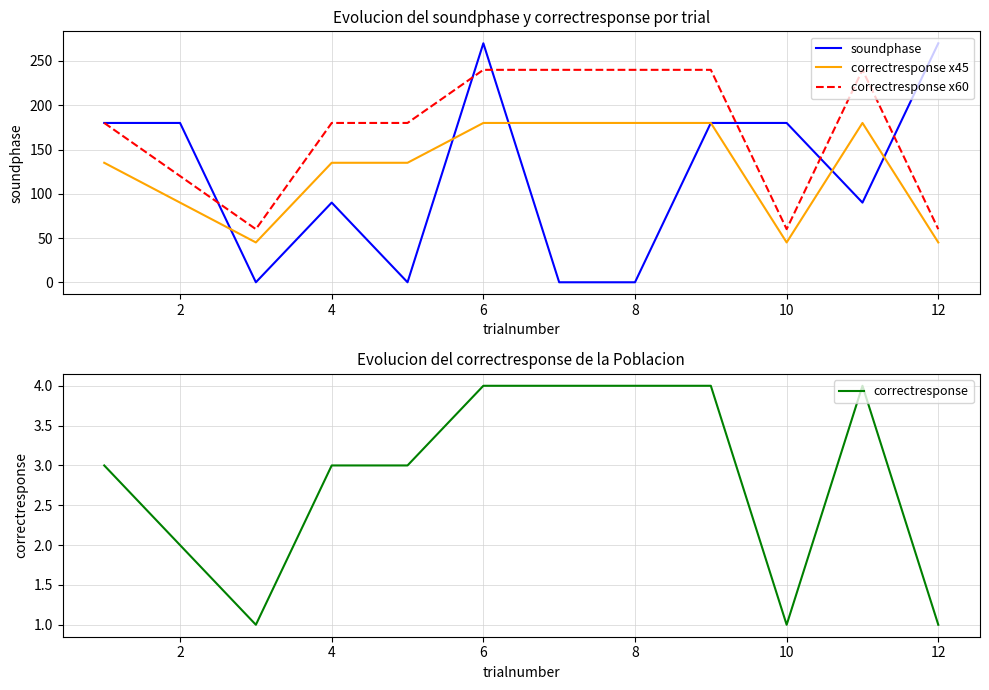

The value of correctresponse x60 at 8 is 240. True or false?

True